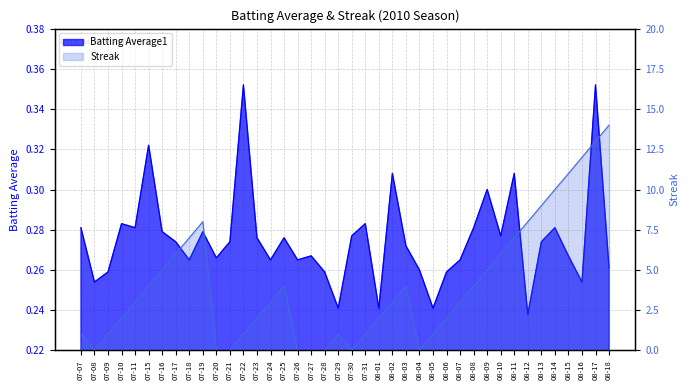

Where is Streak nearest to the value 7?

07-18